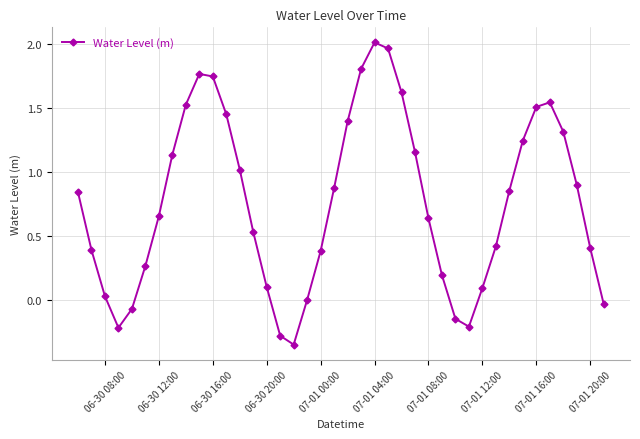

True or false: there are more than 1 points higher than both neighbors.

True